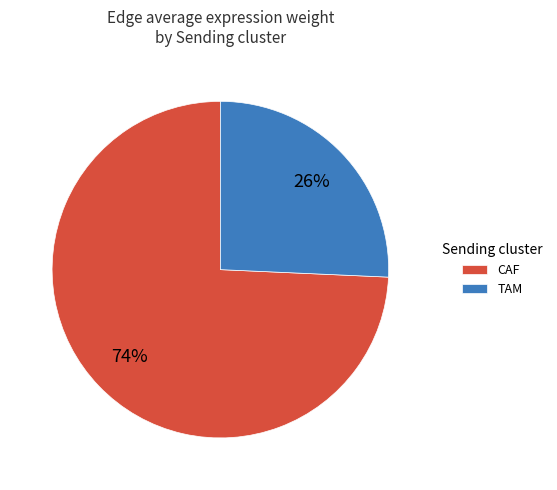

Do TAM and CAF together represent more than half of the pie?

Yes